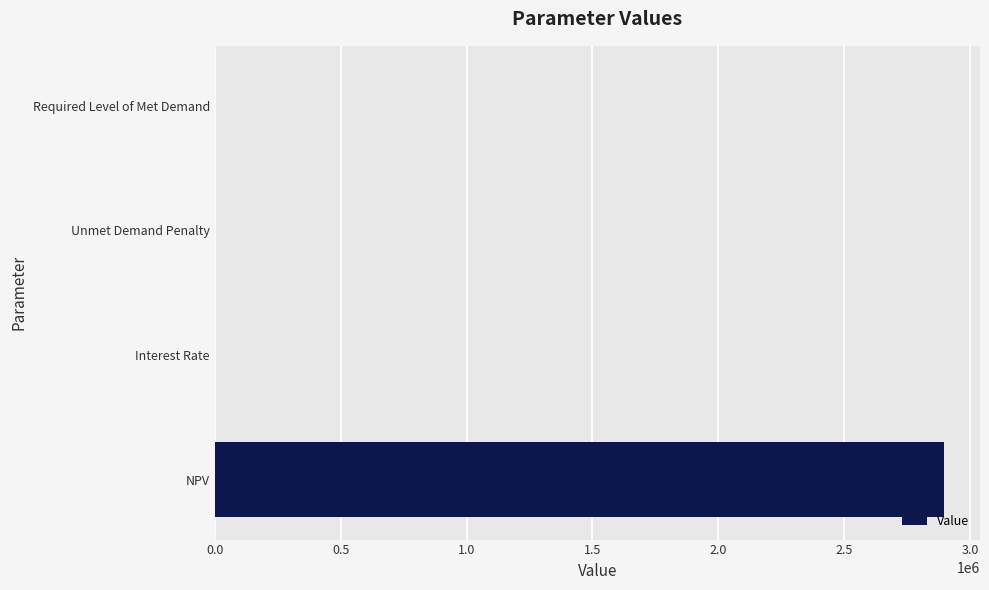

What is the change in value from NPV to Unmet Demand Penalty?

-2893872.2